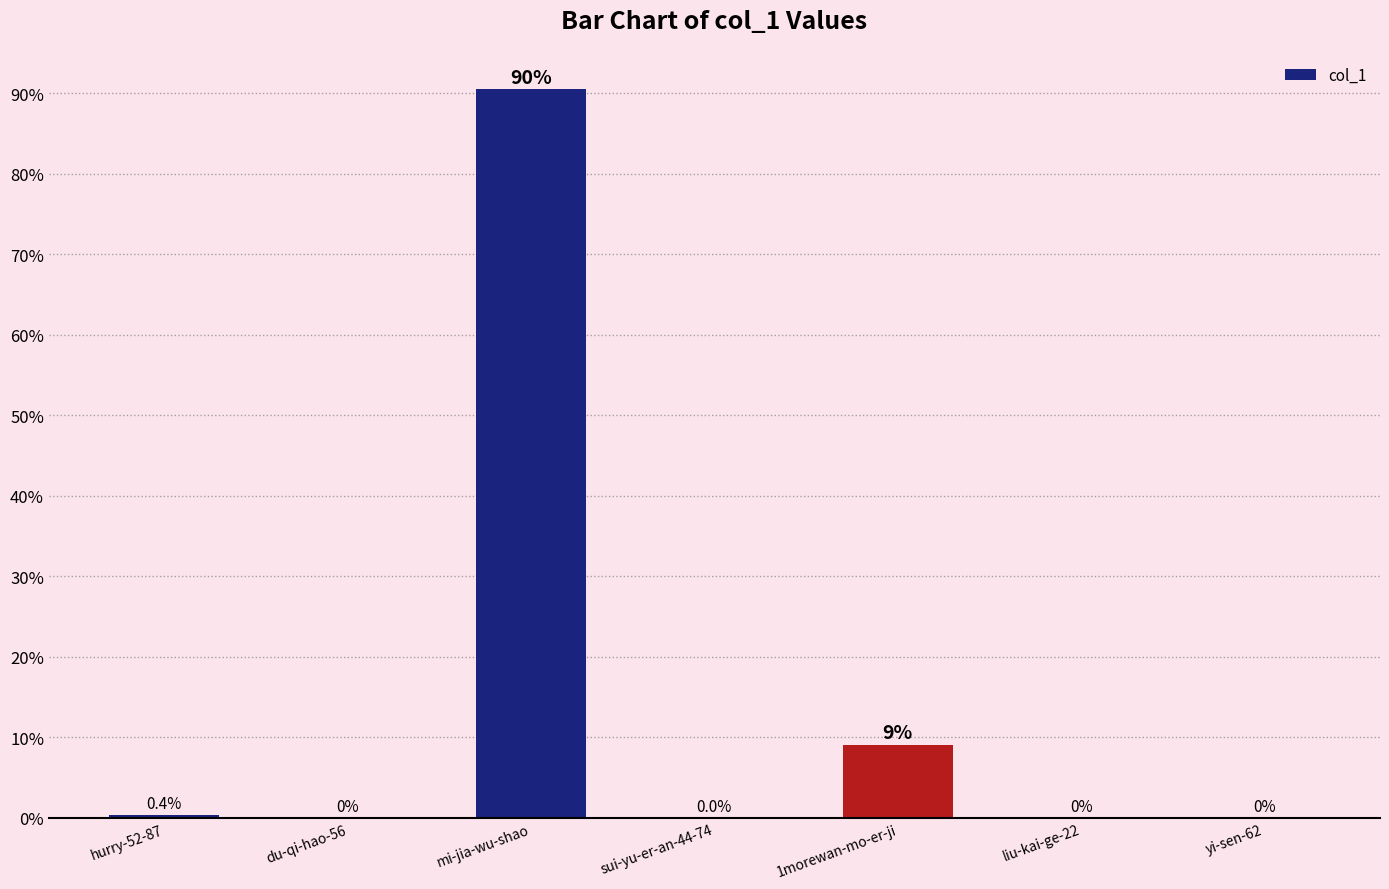

Which has a higher value, 1morewan-mo-er-ji or mi-jia-wu-shao?

mi-jia-wu-shao